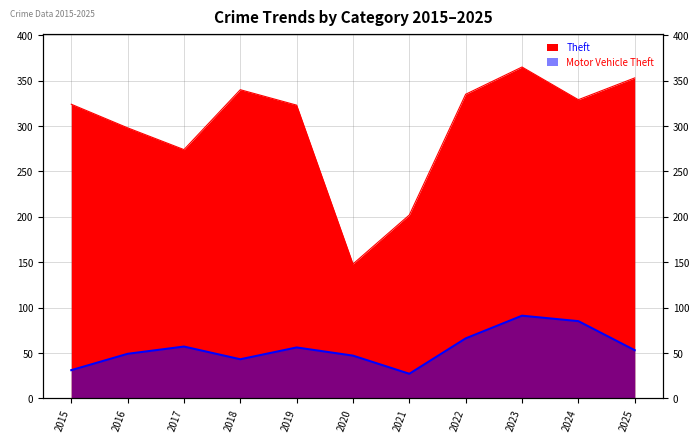

Reading left to right, list all the values displayed in this chart.

Theft: 324	298	274	340	323	148	202	335	365	329	353
Motor Vehicle Theft: 31	49	57	43	56	47	27	66	91	85	53